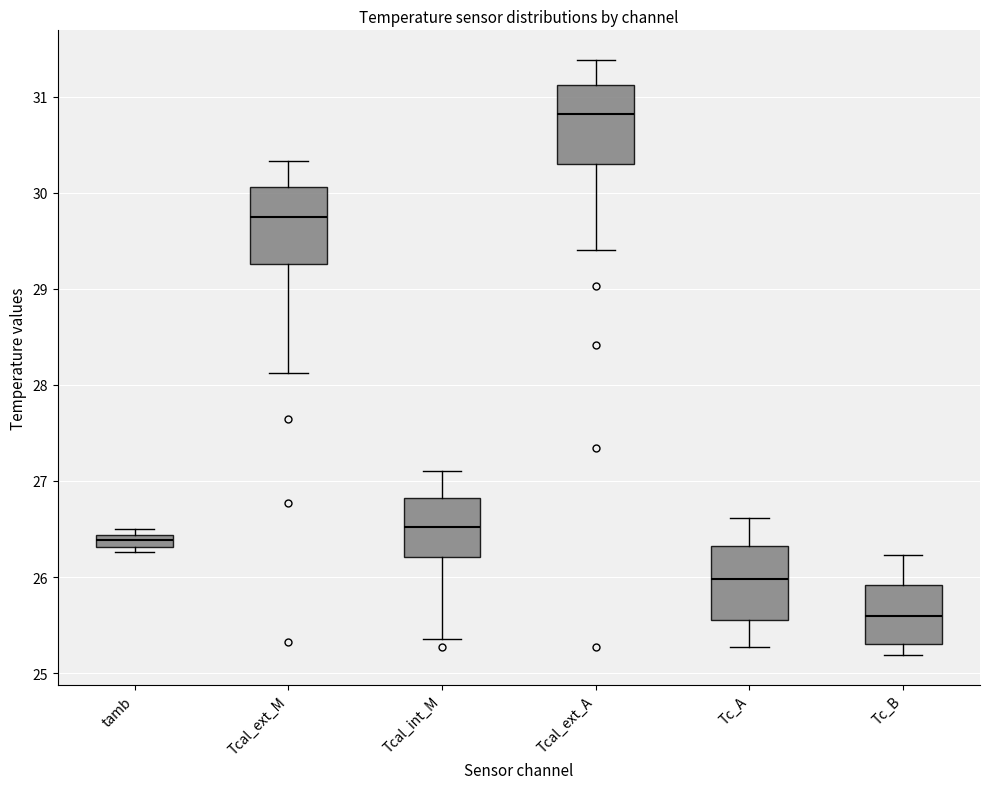

Which box's median line is the highest?

Tcal_ext_A